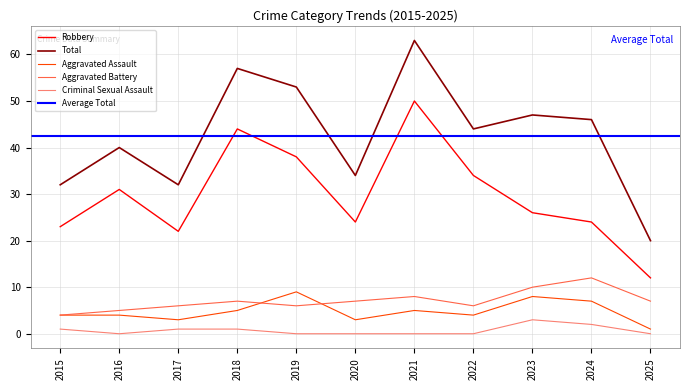

What is the sum of the Robbery values at 2022 and 2018?

78